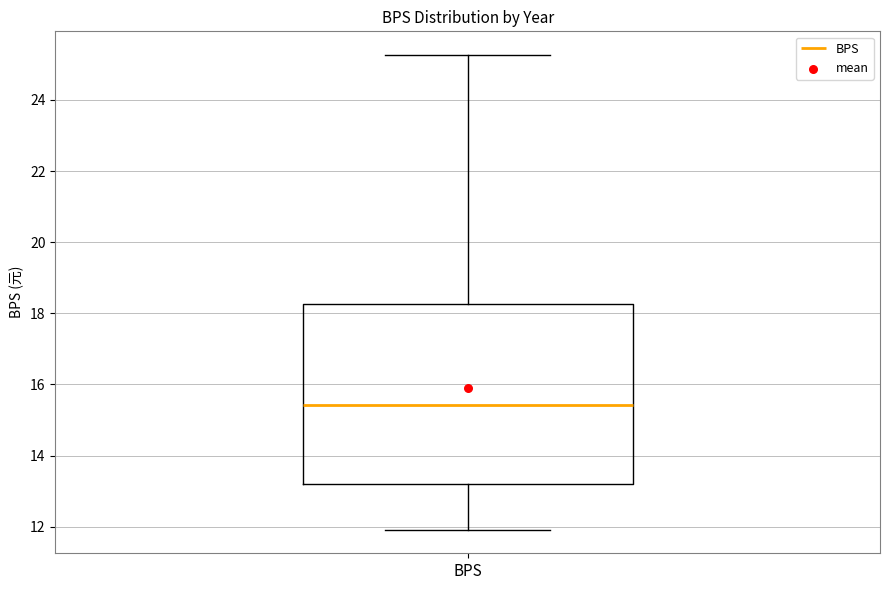

Transcribe this box plot: give where the median line is, the range the box spans, and where the two whiskers end, as read against the y-axis. The values are not printed on the chart, so give them approximately, as read against the axis.

median 15.4, box 13.2 to 18.2, whiskers 12.0 to 25.2